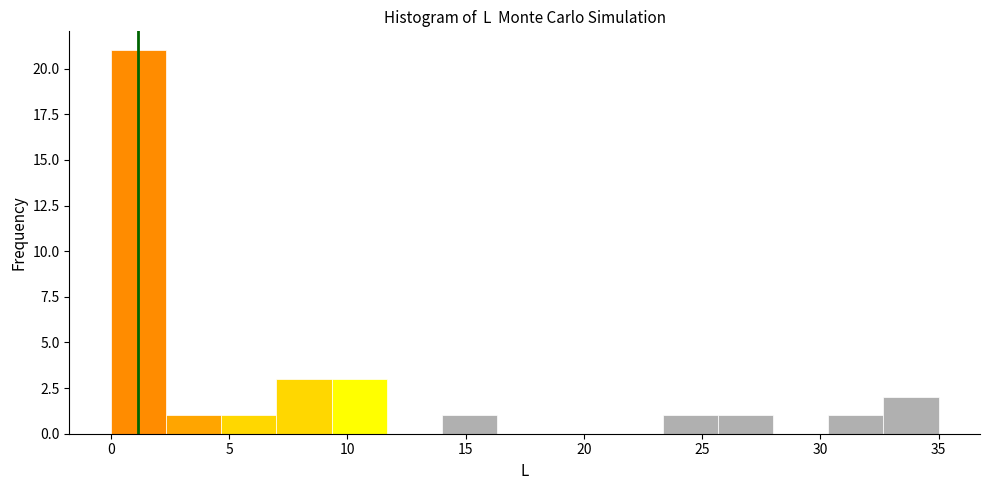

Over which range of the x-axis is the bar tallest?

0.0 to 2.5